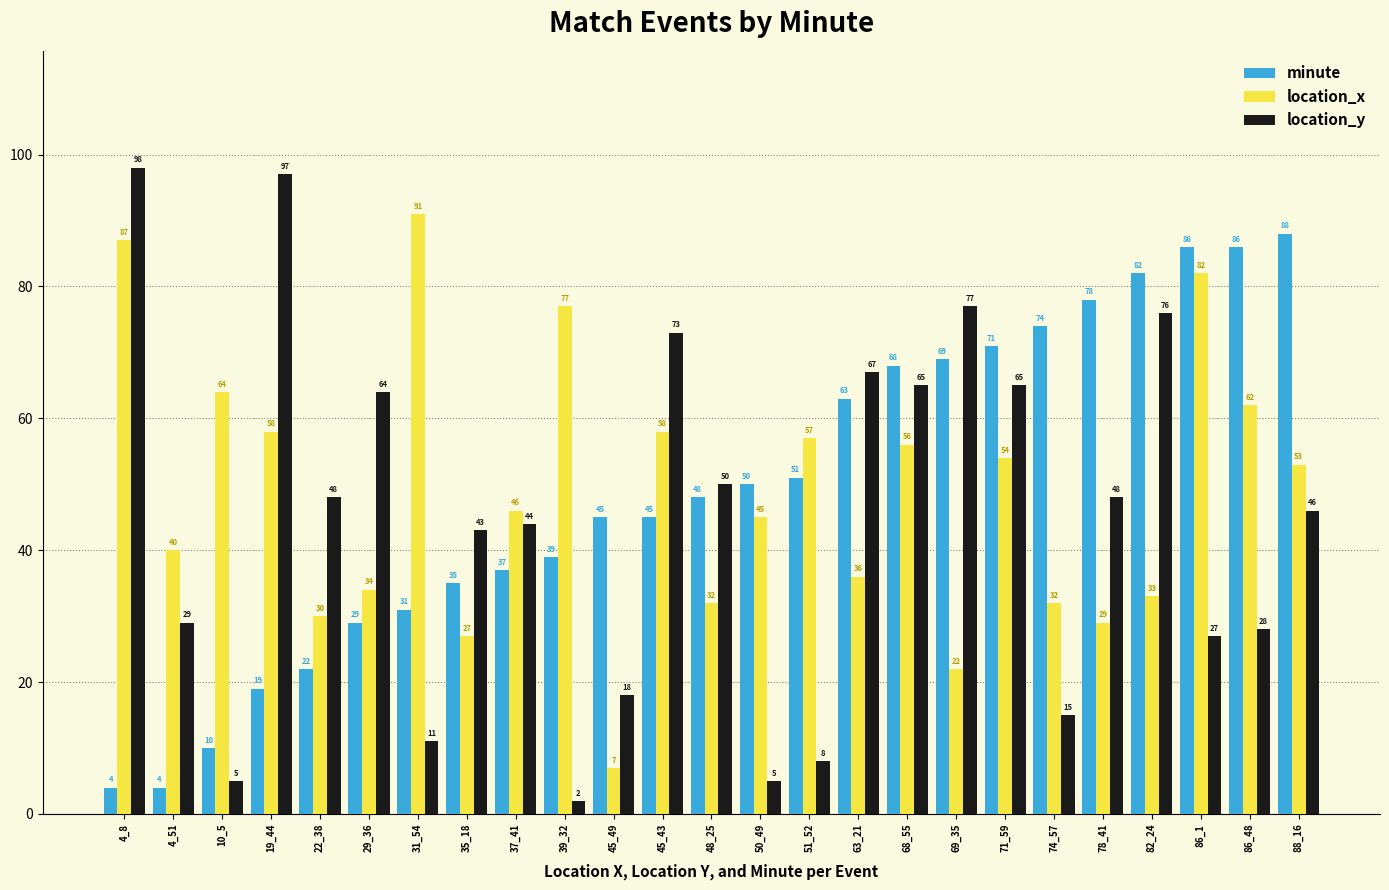

Where does the location_y series first go above 46?

4_8